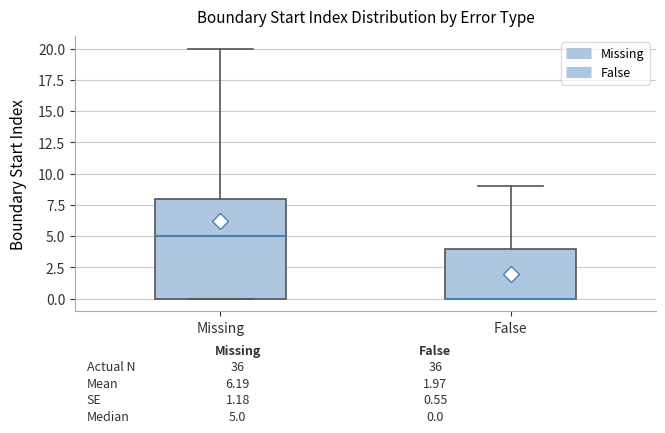

Comparing the boxes themselves (not the whiskers), which one is the tallest?

Missing